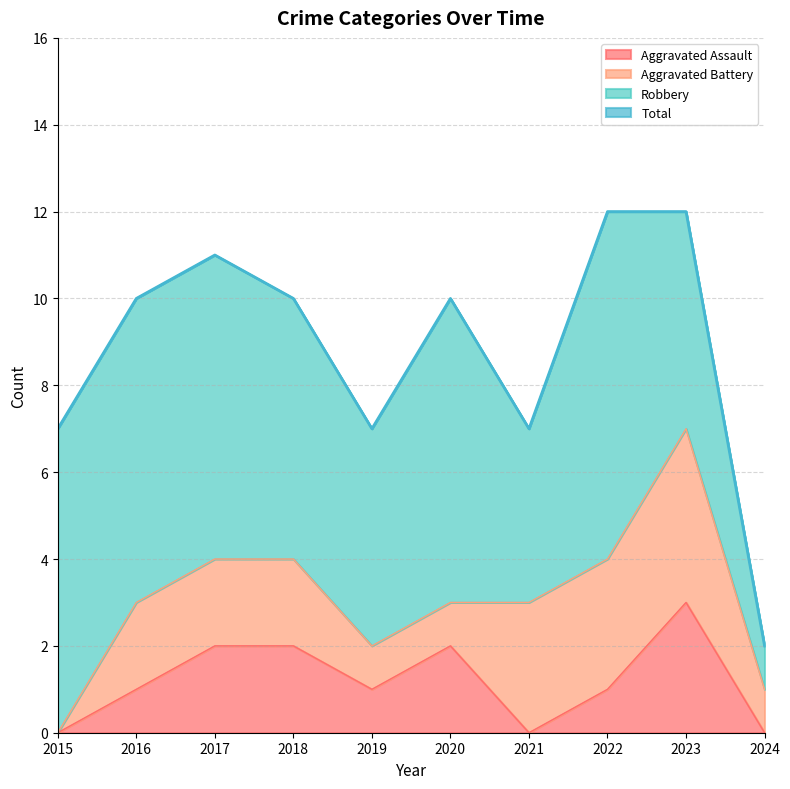

The value of Aggravated Assault at 2021 is -1. True or false?

False